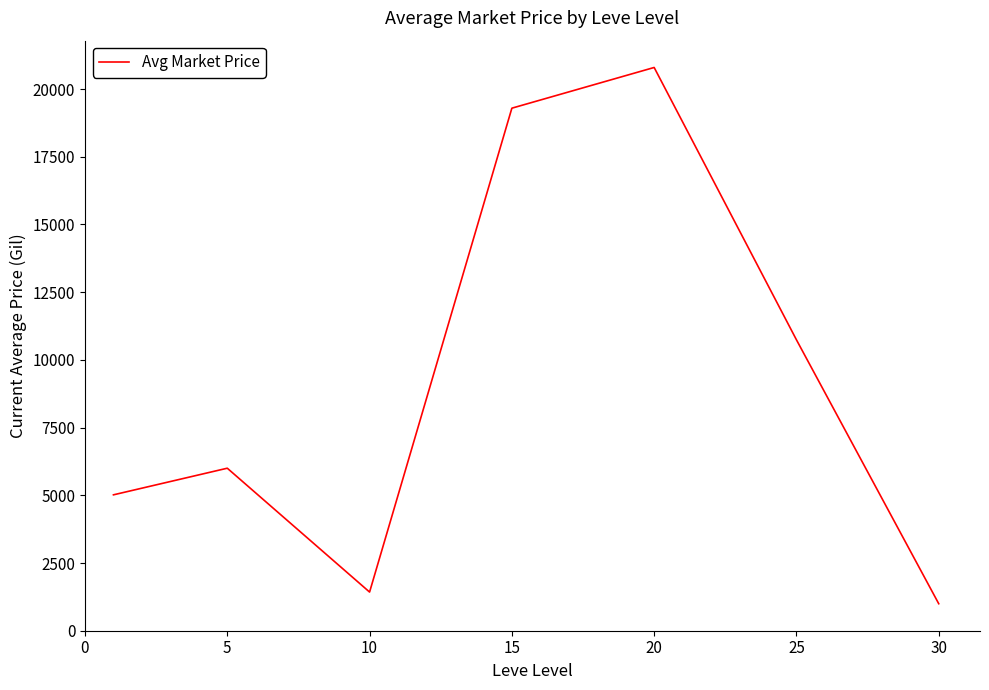

What is the difference between the maximum and second lowest values?

19369.0